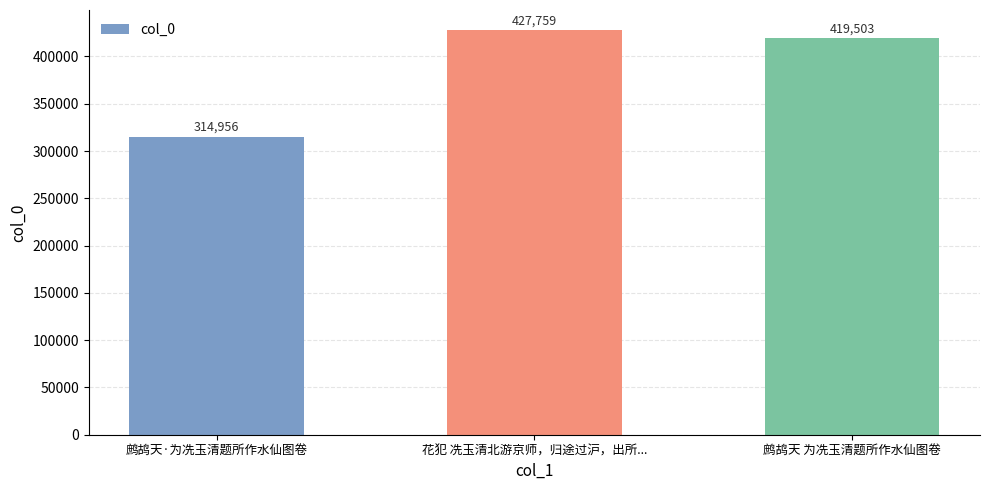

What is the difference between the maximum and second lowest values?

8256